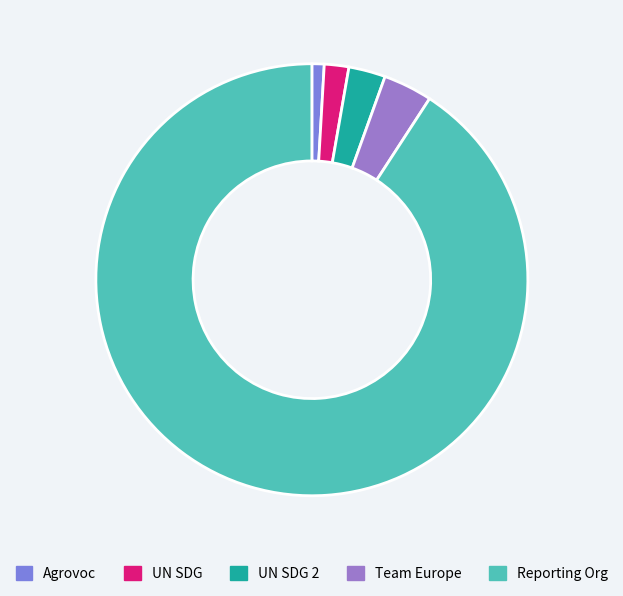

How many slices are in this pie chart?

5